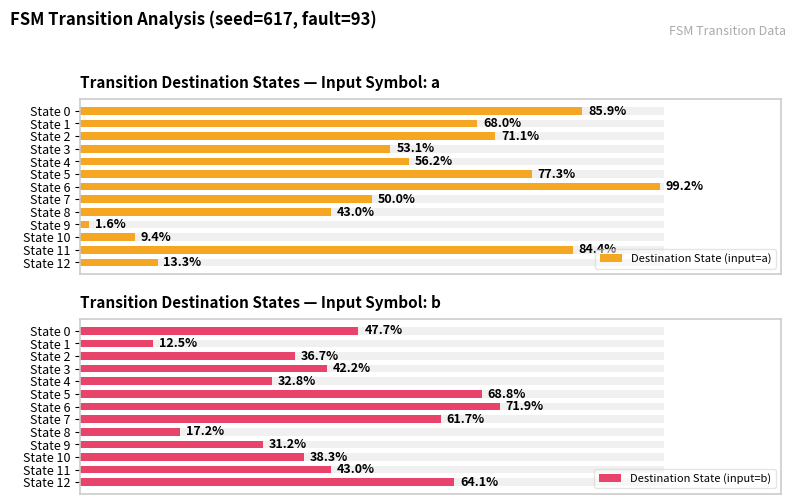

True or false: Destination State (input=a) has a value of 71.1 at State 2.

True